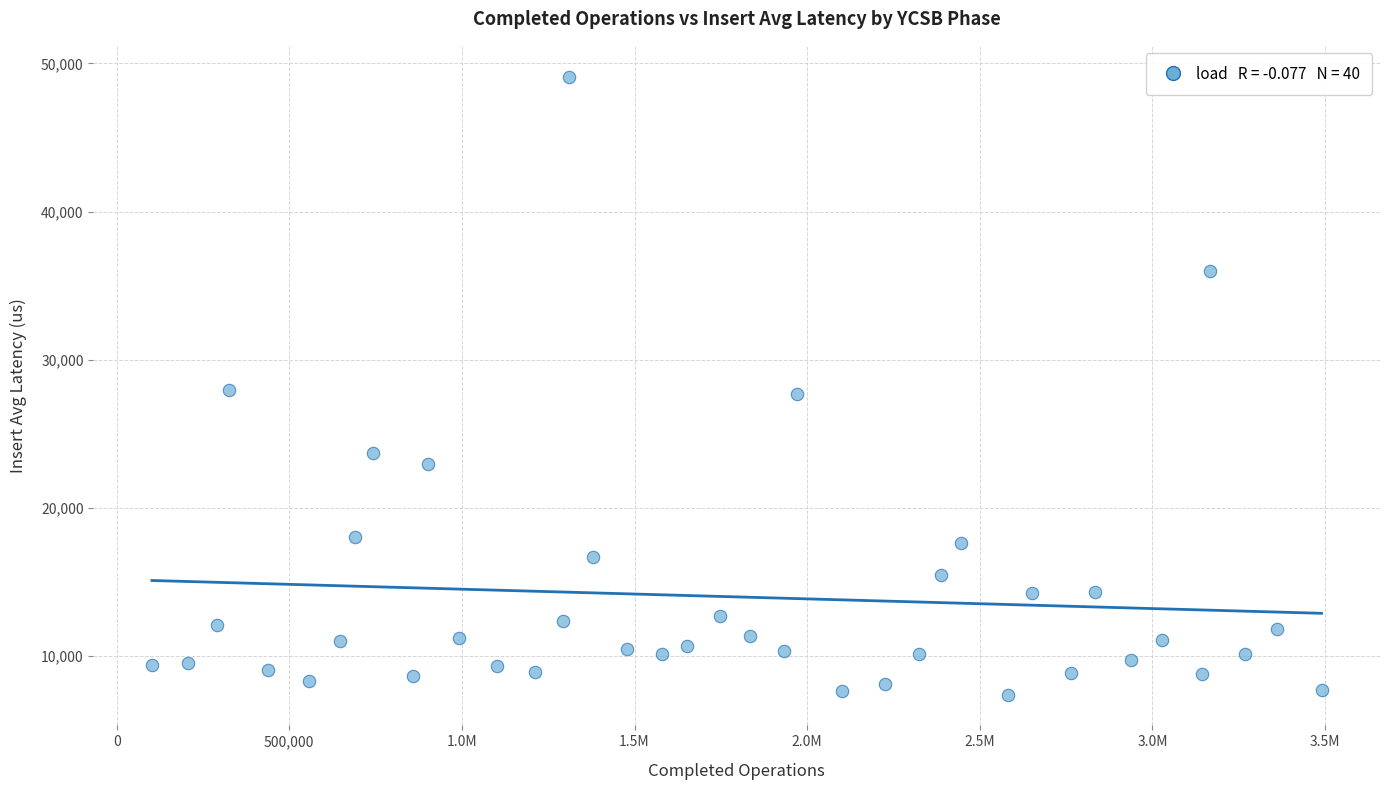

What is the range of X values (max minus min)?

3387460.0